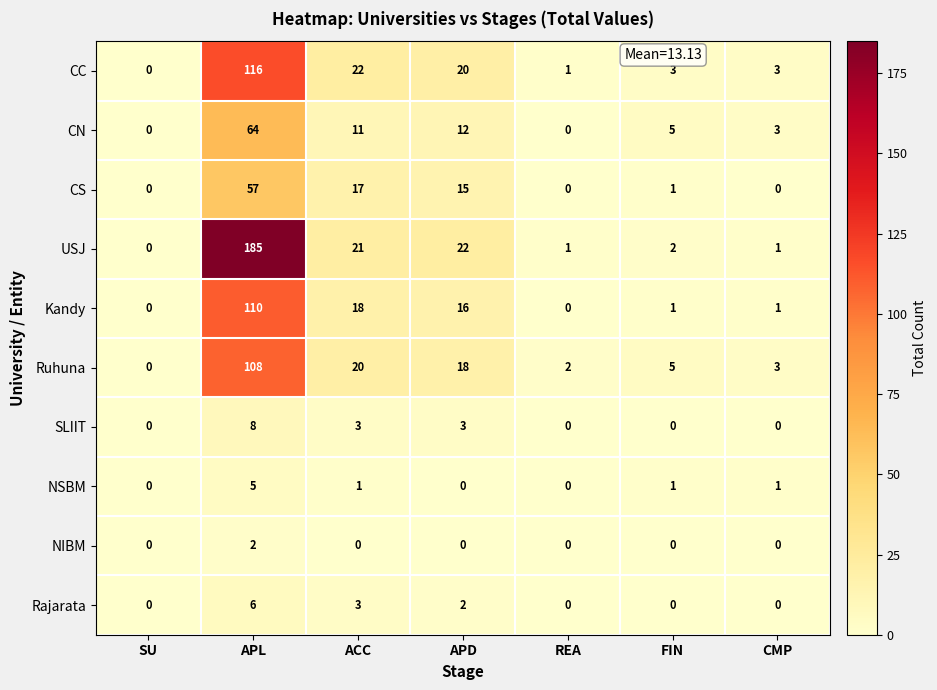

What is the total value across all series at REA?

4